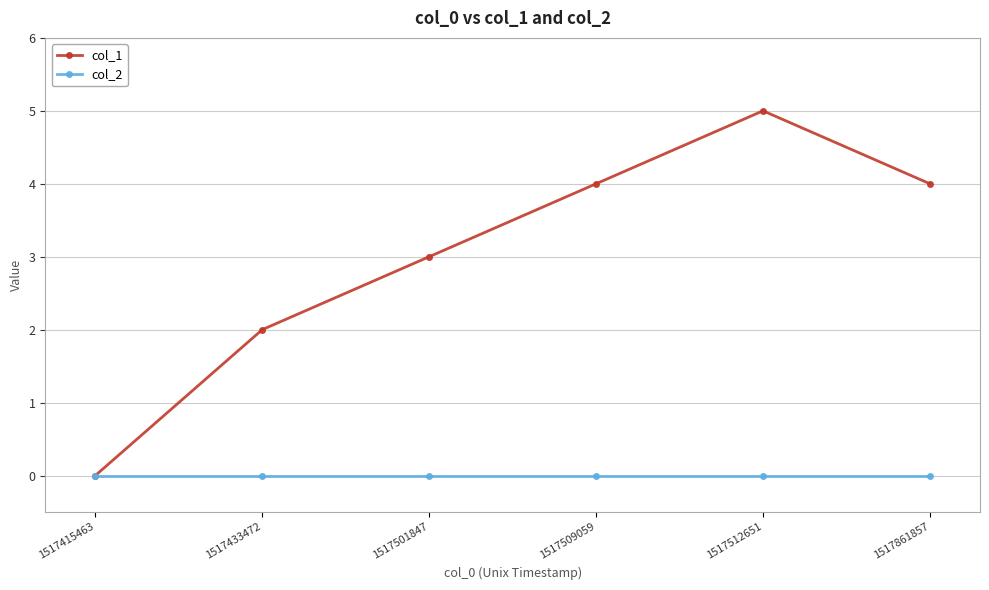

Rank the series at 1517501847 from lowest to highest value.

col_2, col_1